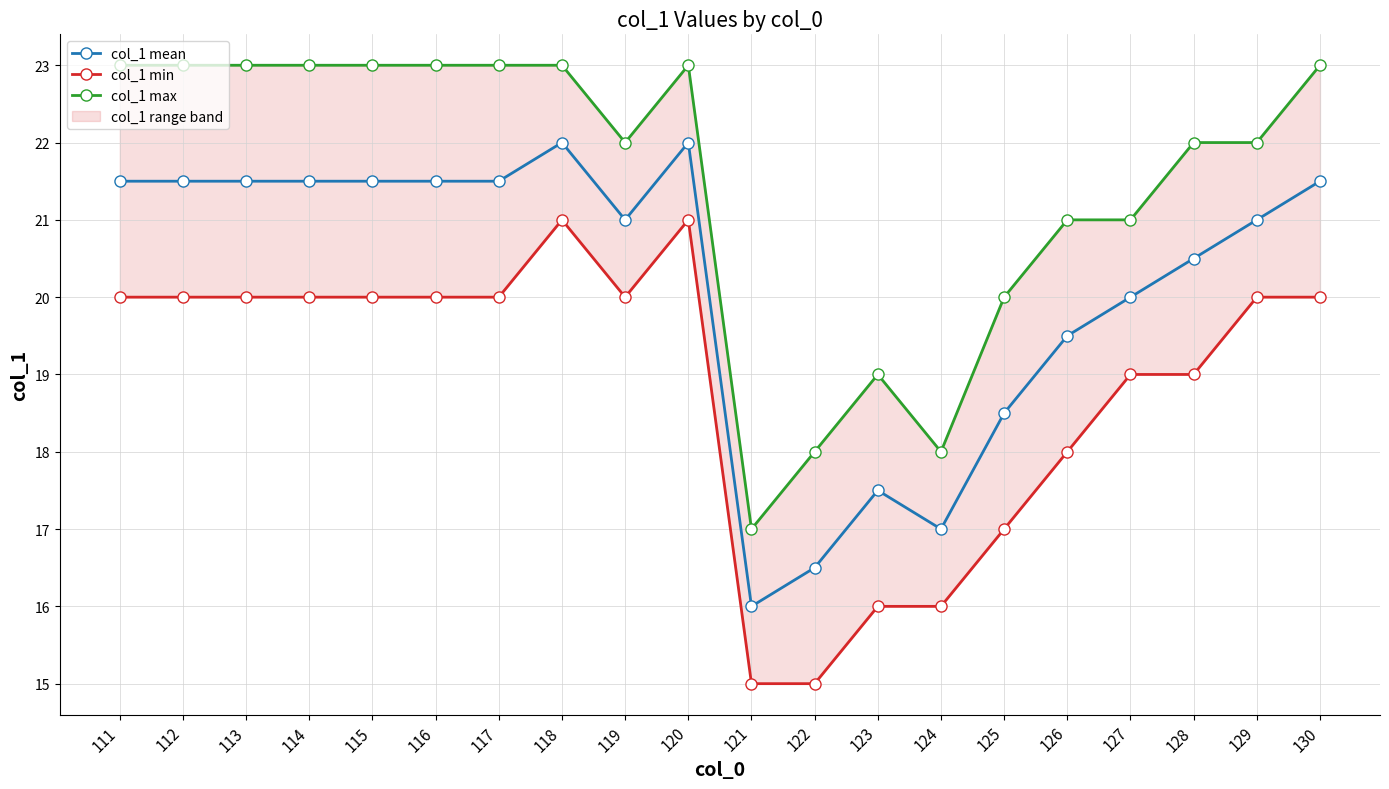

True or false: col_1 mean and col_1 max intersect in this chart.

False